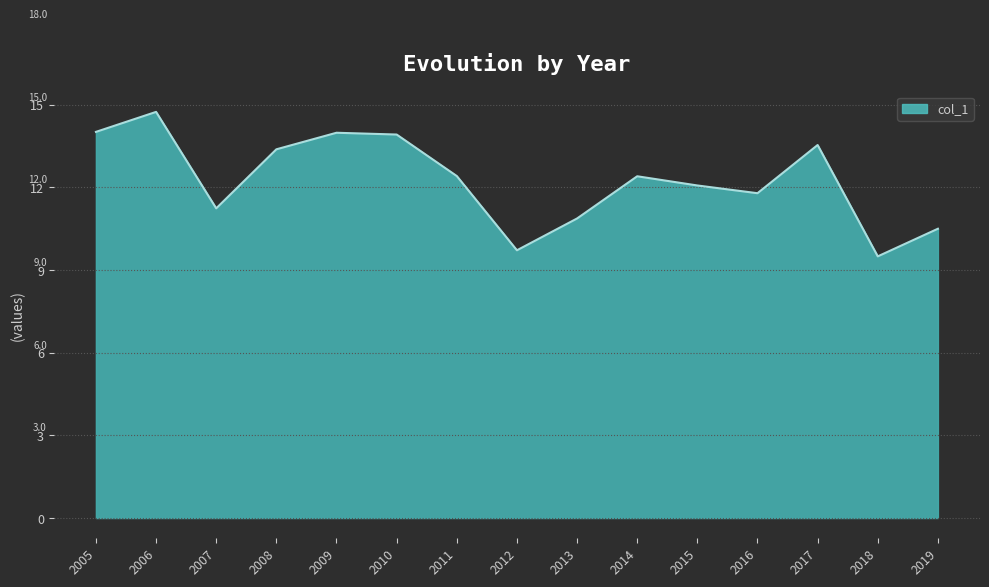

What is the smallest value displayed?

9.5